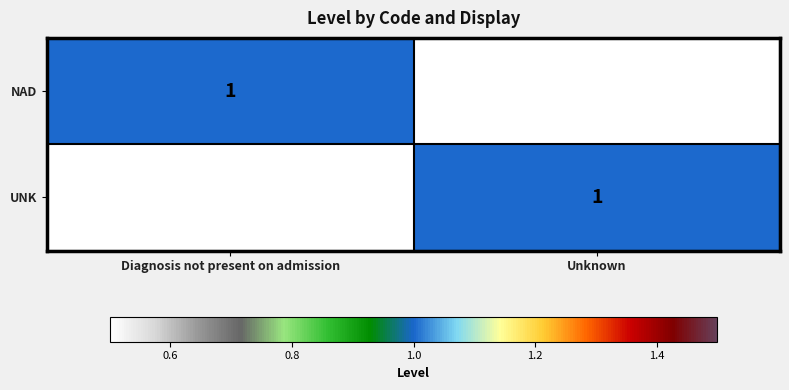

Rank the series by their maximum value, from highest to lowest.

NAD, UNK